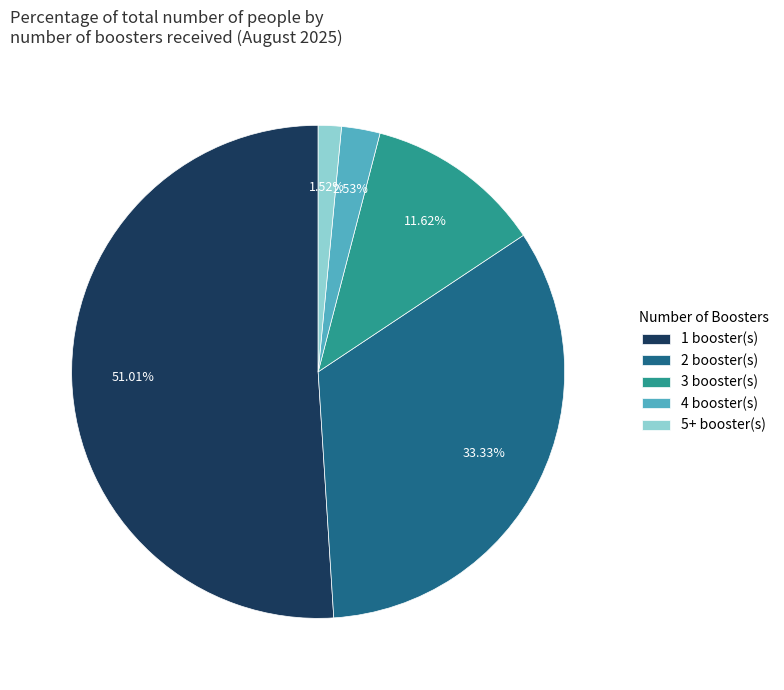

To the nearest percent, what portion does 4 represent?

3%